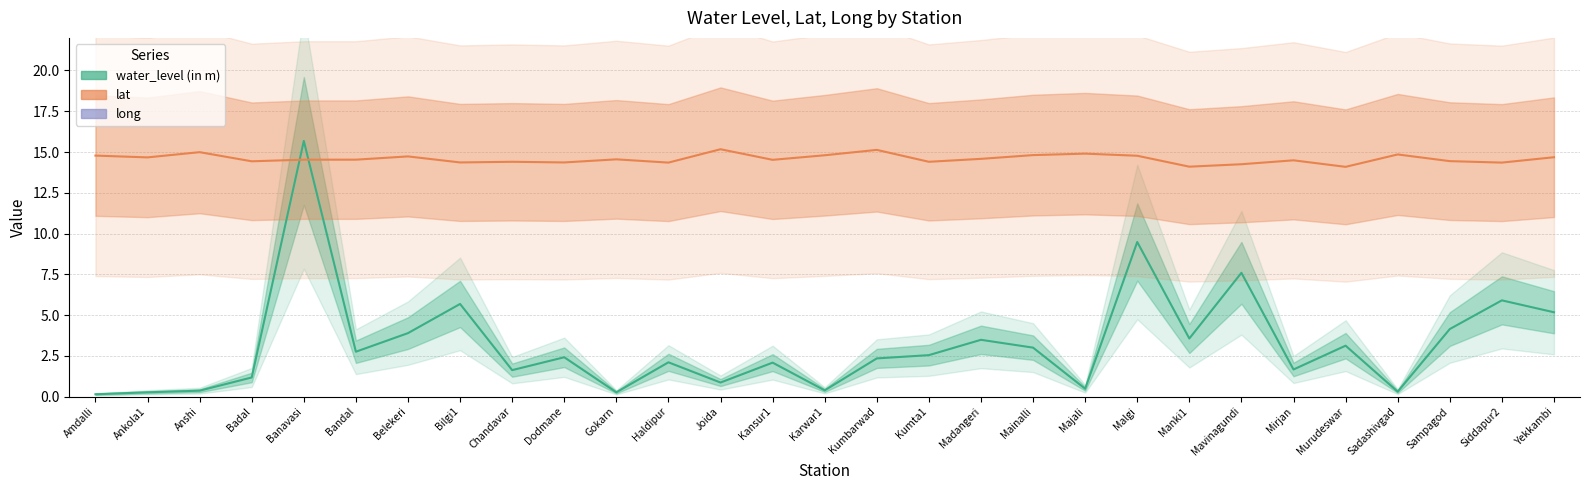

The lat series shows 14.3 at Siddapur2. True or false?

True